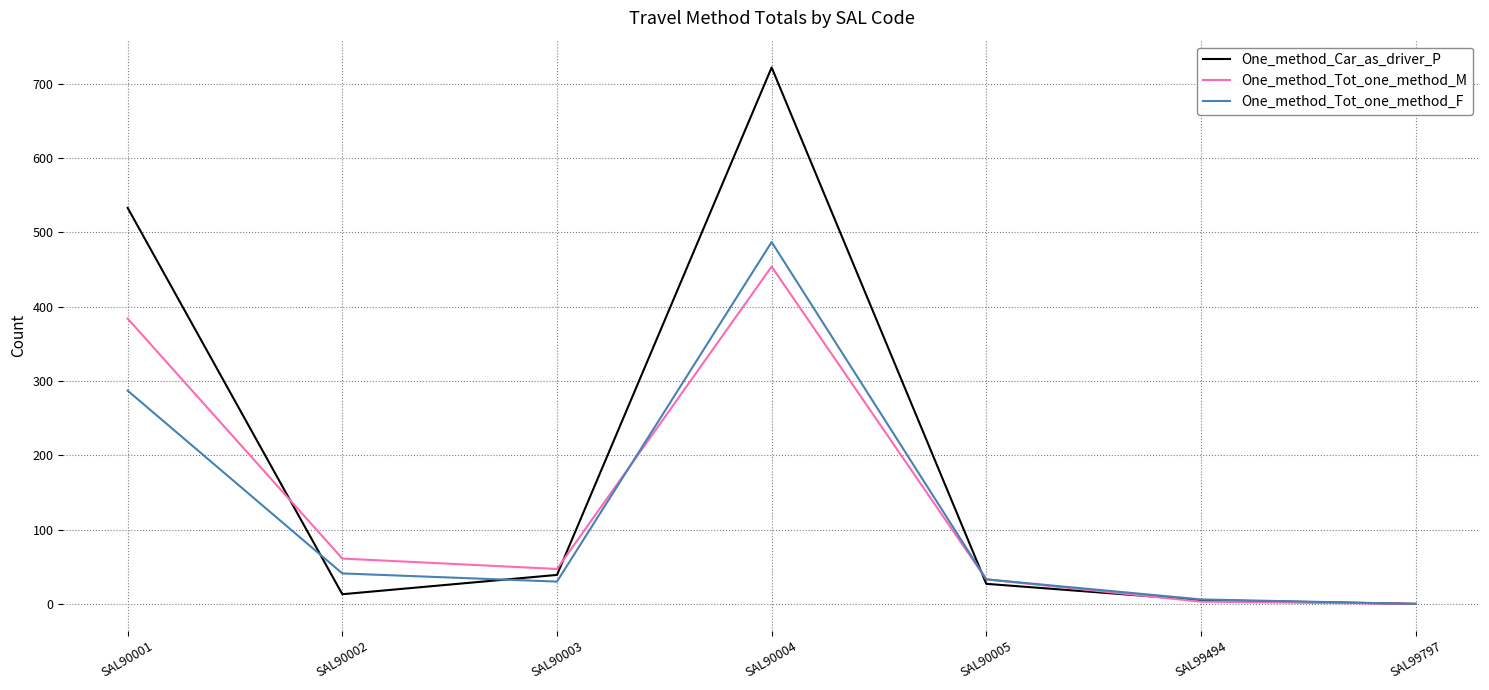

What is the difference between the One_method_Tot_one_method_M values at SAL90003 and SAL90005?

14